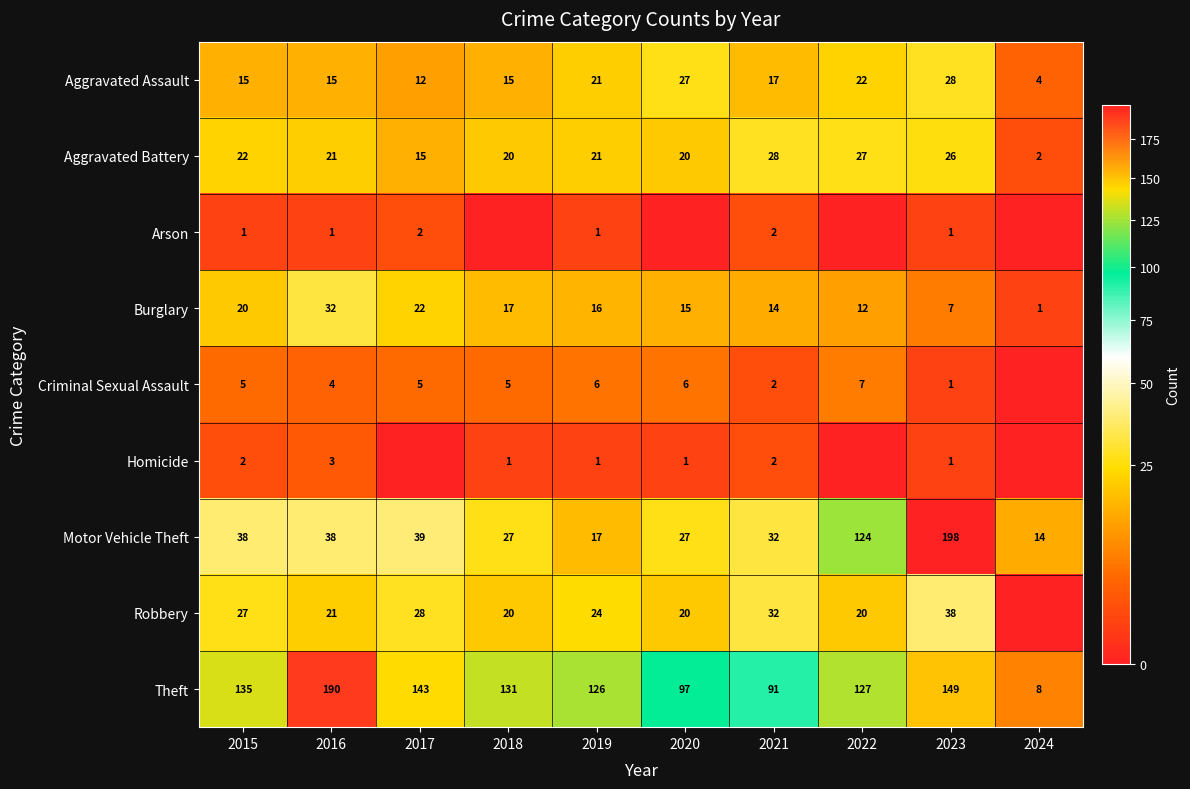

Where does the Aggravated Battery series first go above 21?

2015